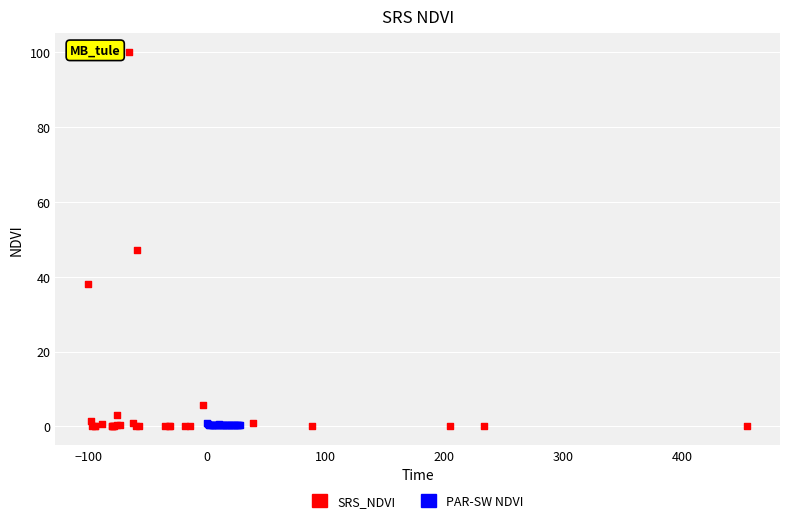

Which series contains the highest Y value?

SRS_NDVI